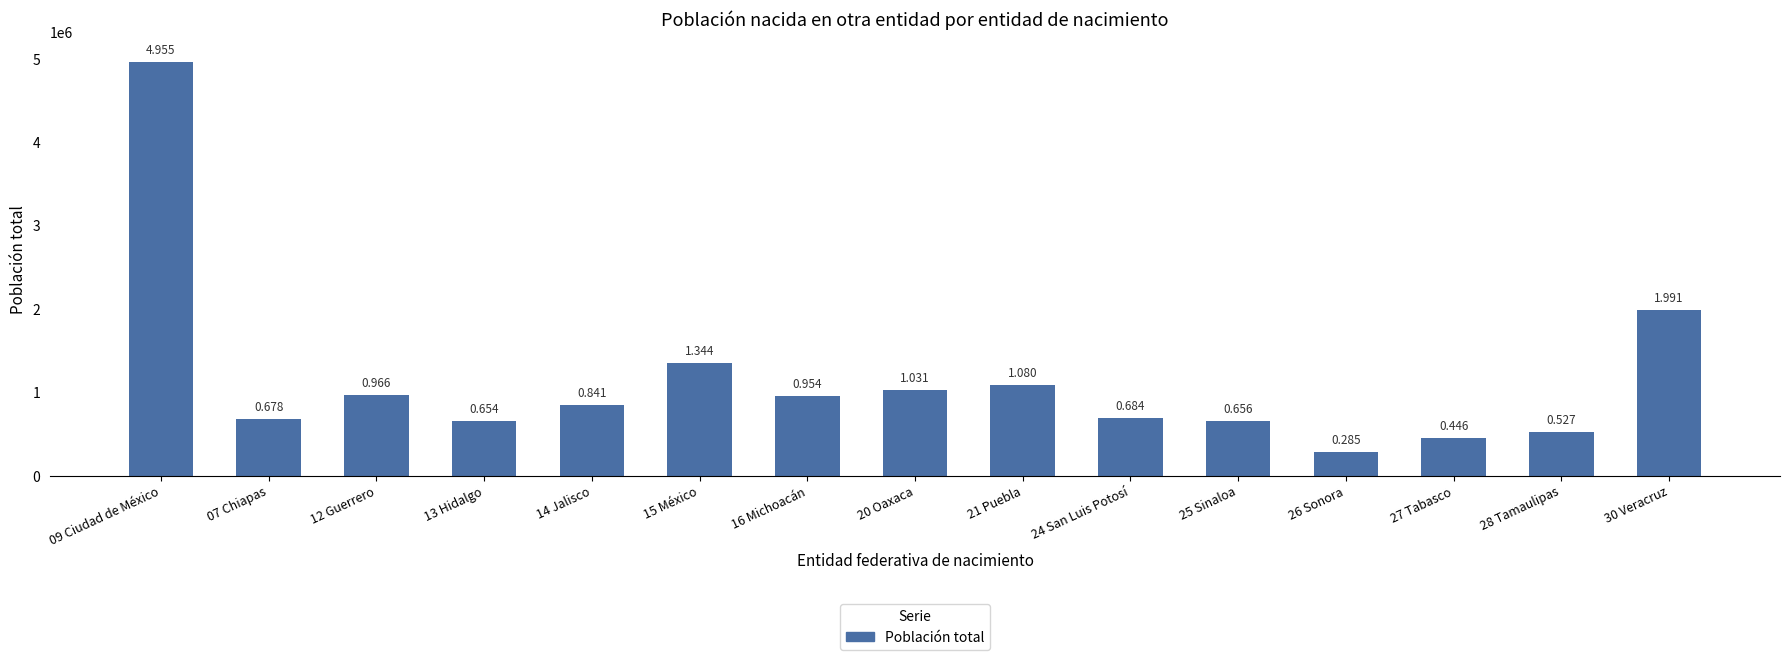

Where does the data first go above 841477?

09 Ciudad de México